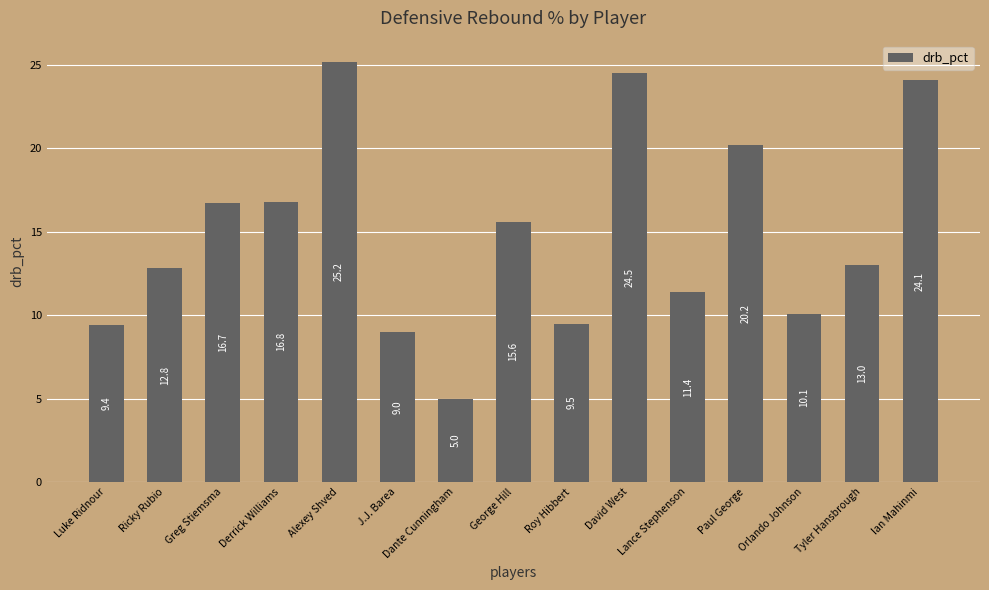

At which category does the chart reach its minimum across all series?

Dante Cunningham